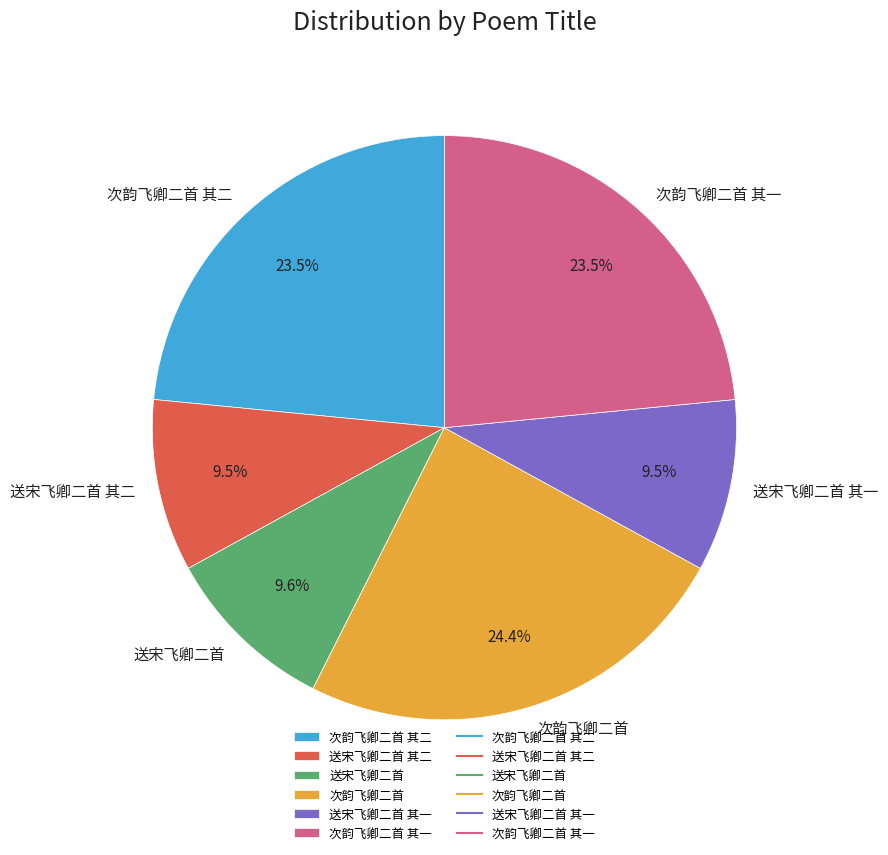

Which category has the biggest portion of the pie?

次韵飞卿二首